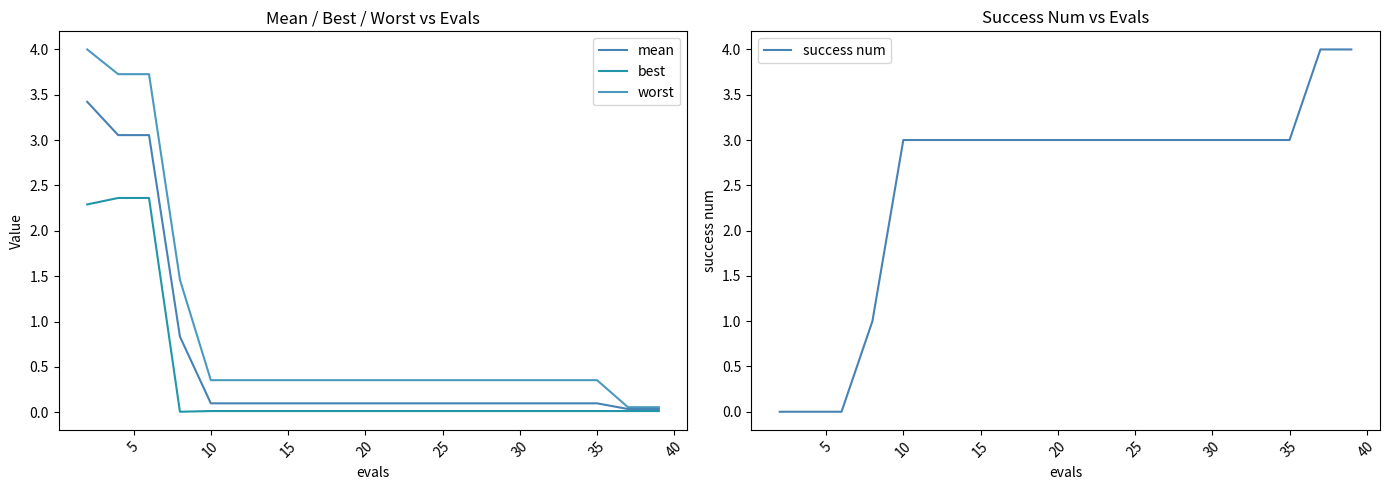

Reading left to right, list all the values displayed in this chart.

mean: 3.4	3.1	3.1	0.8	0.1	0.1	0.1	0.1	0.1	0.1	0.1	0.1	0.1	0.1	0.1	0.1	0.1	0.1	0.0	0.0
best: 2.3	2.4	2.4	0.0	0.0	0.0	0.0	0.0	0.0	0.0	0.0	0.0	0.0	0.0	0.0	0.0	0.0	0.0	0.0	0.0
worst: 4.0	3.7	3.7	1.5	0.4	0.4	0.4	0.4	0.4	0.4	0.4	0.4	0.4	0.4	0.4	0.4	0.4	0.4	0.1	0.1
success num: 0.0	0.0	0.0	1.0	3.0	3.0	3.0	3.0	3.0	3.0	3.0	3.0	3.0	3.0	3.0	3.0	3.0	3.0	4.0	4.0